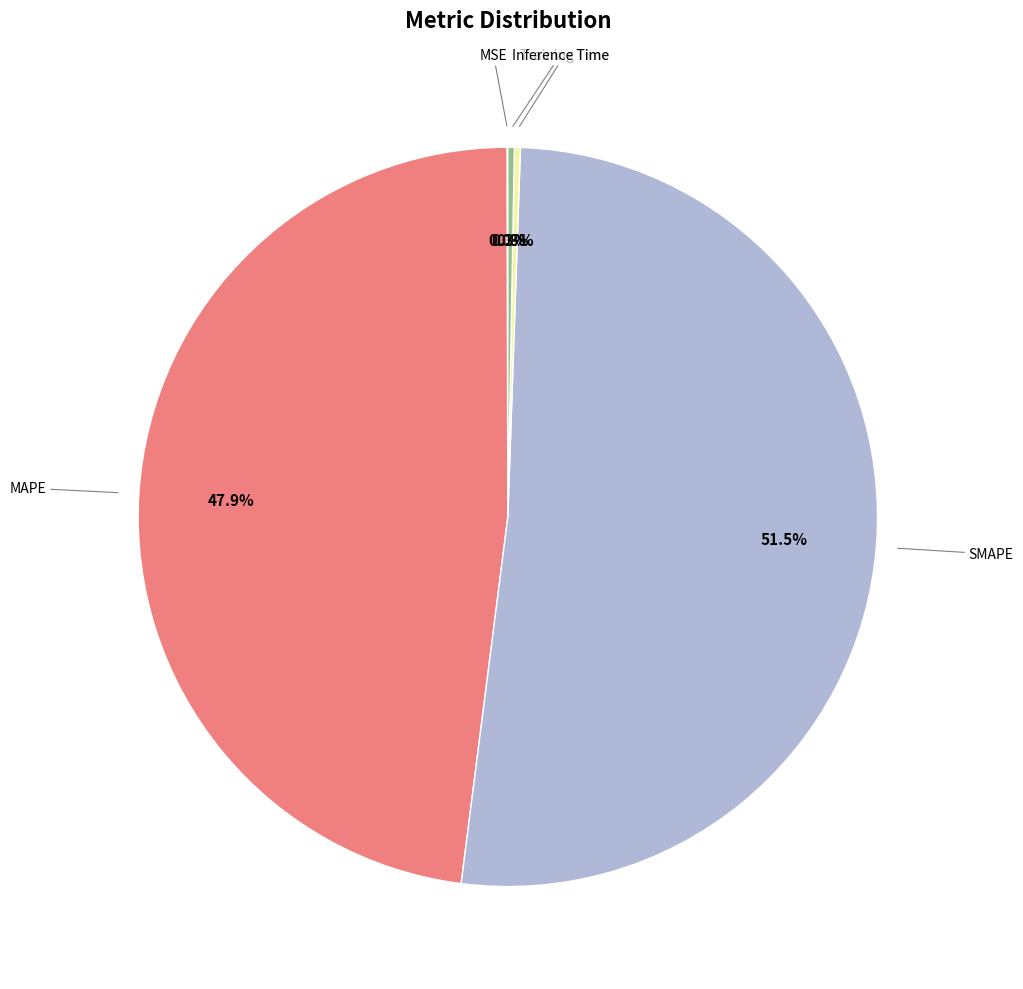

Is there a majority slice in this chart?

Yes